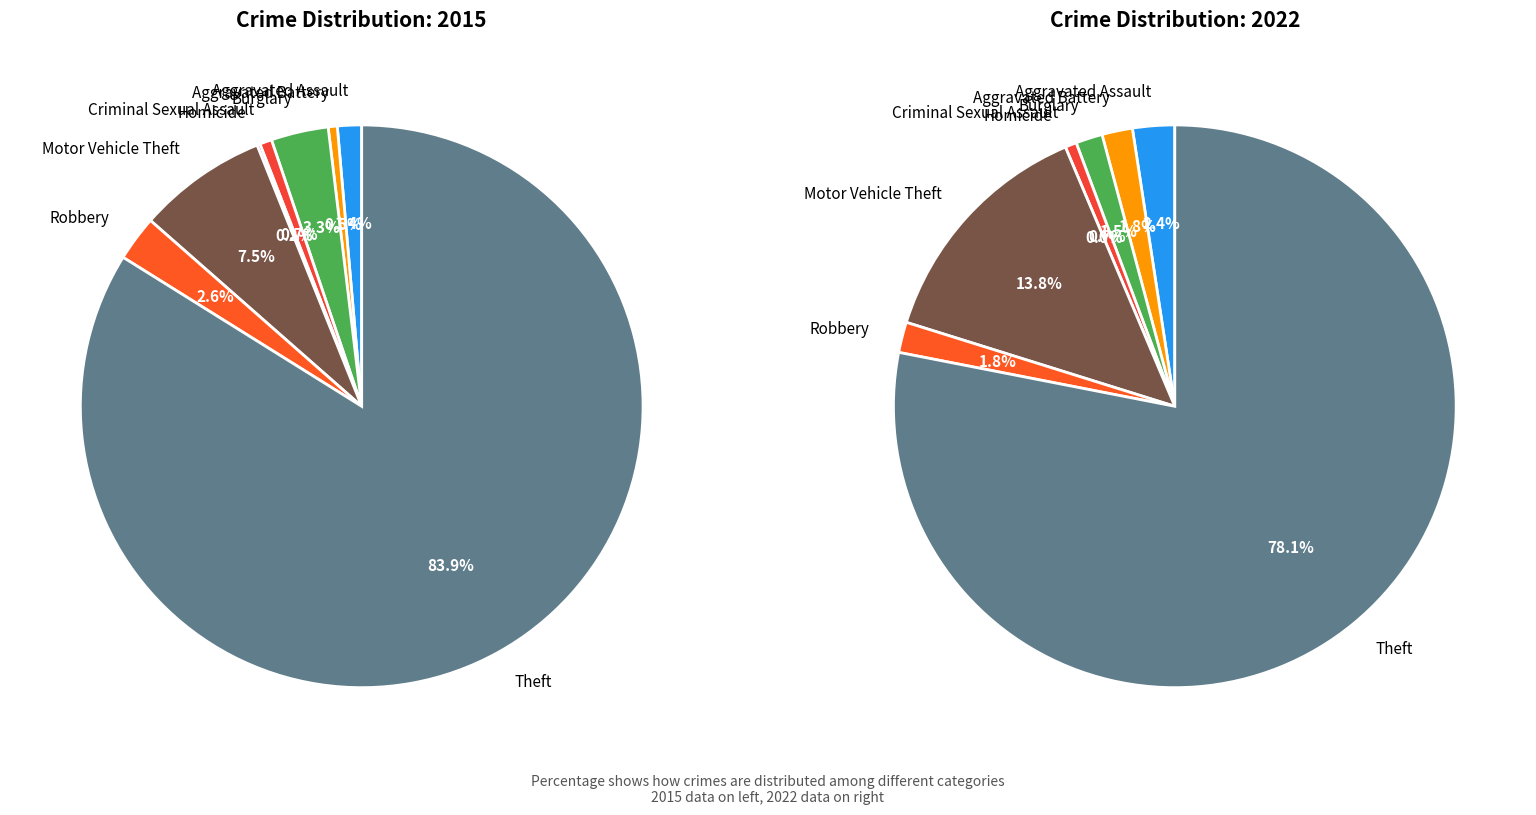

The Robbery slice represents 11% of the pie. True or false?

False